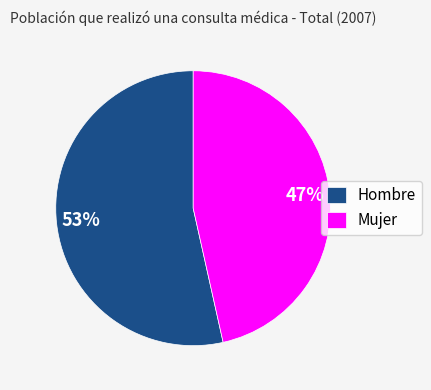

What is the largest slice in the pie chart?

Hombre